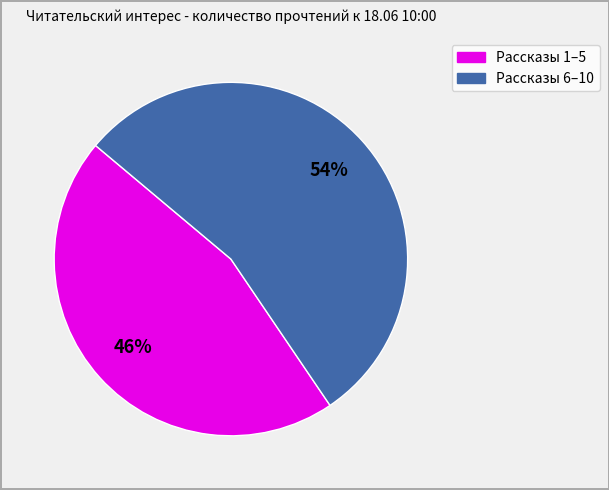

Is there any slice that represents more than half of the pie?

Yes